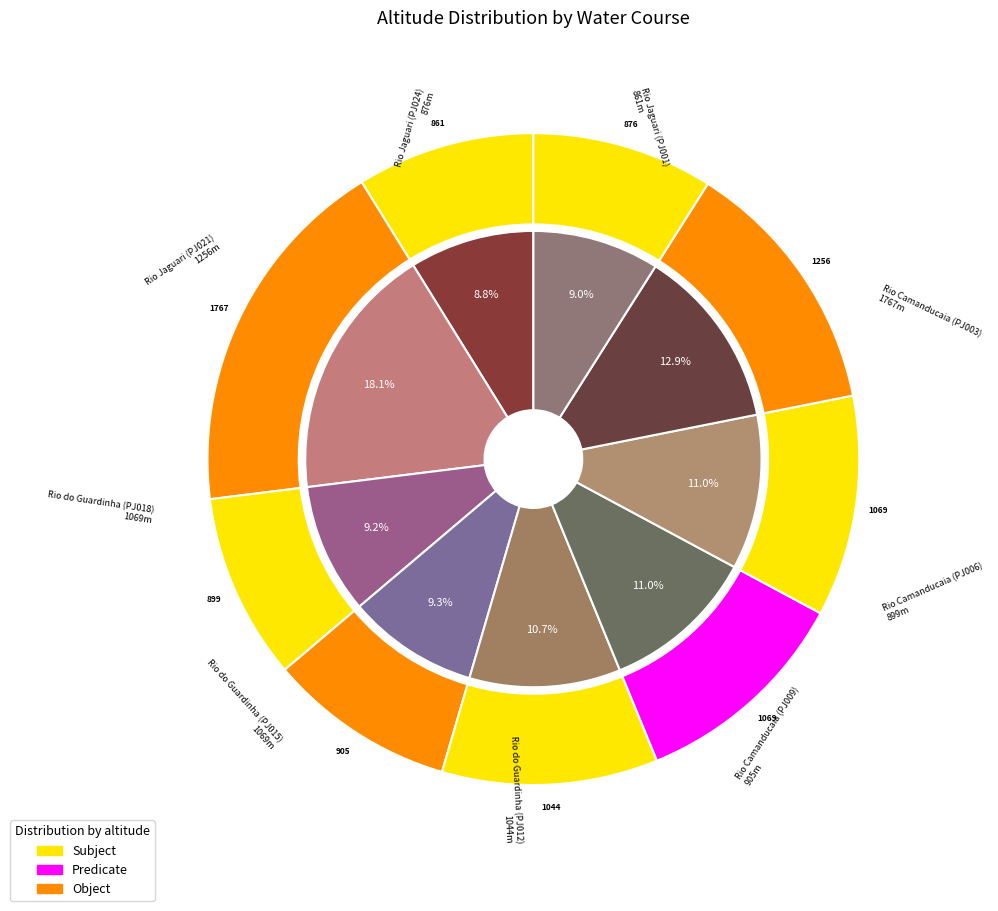

Which has a higher value, Rio Camanducaia (PJ003) or Rio do Guardinha (PJ015)?

Rio Camanducaia (PJ003)